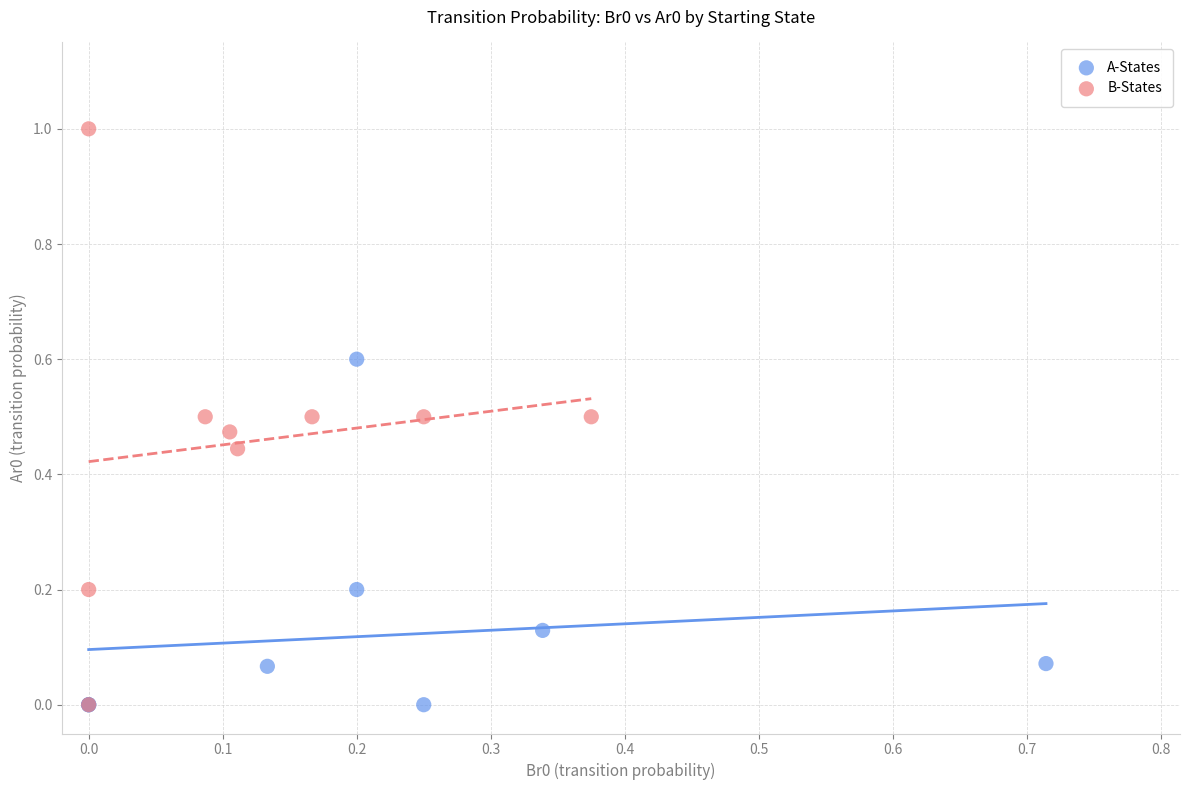

Which series contains the highest Y value?

B-States